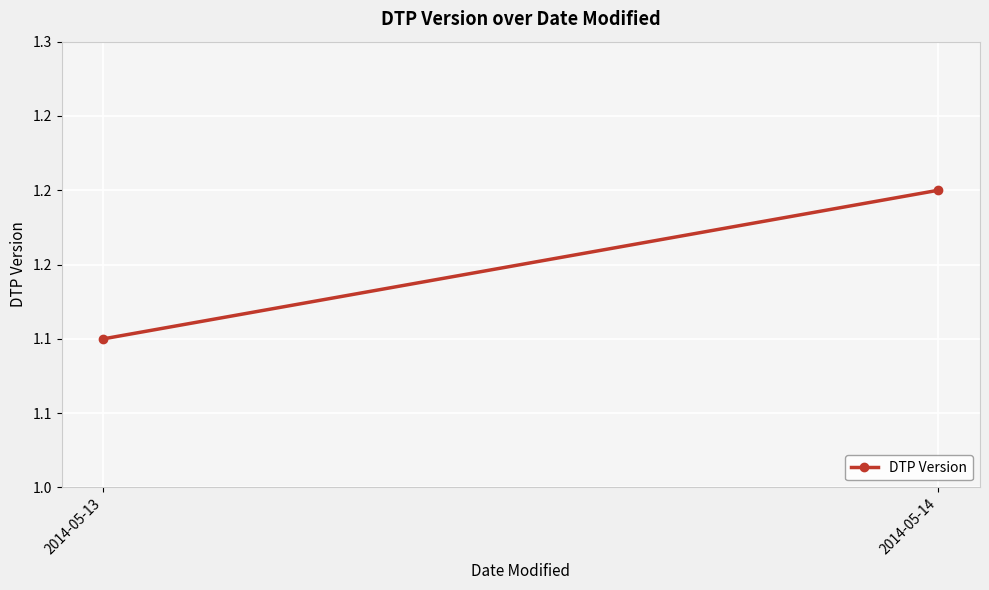

What is the sum of the values at 2014-05-13 and 2014-05-14?

2.3